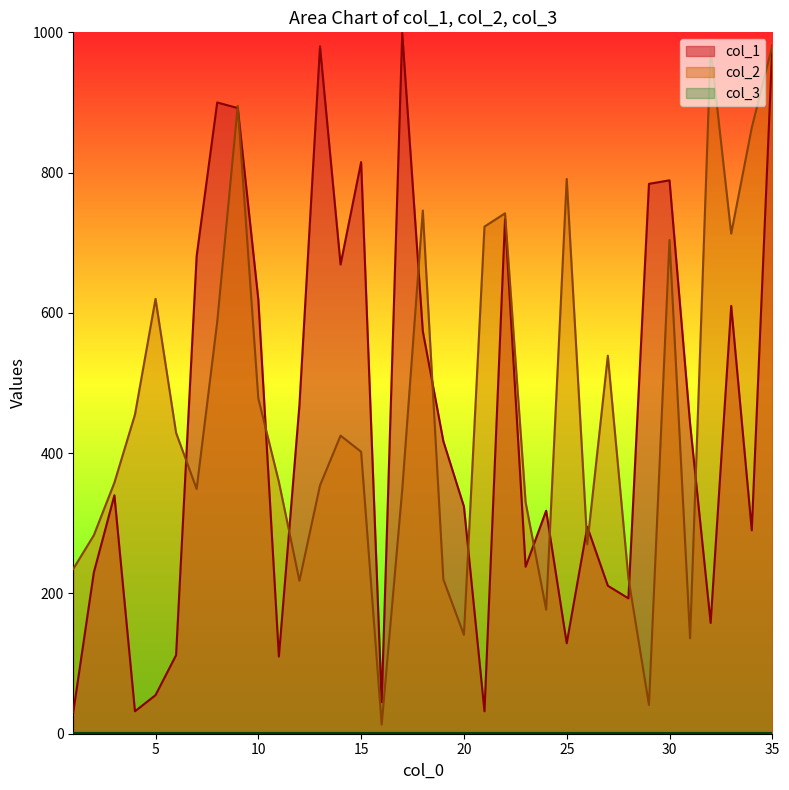

True or false: col_2 and col_1 cross at least once.

True